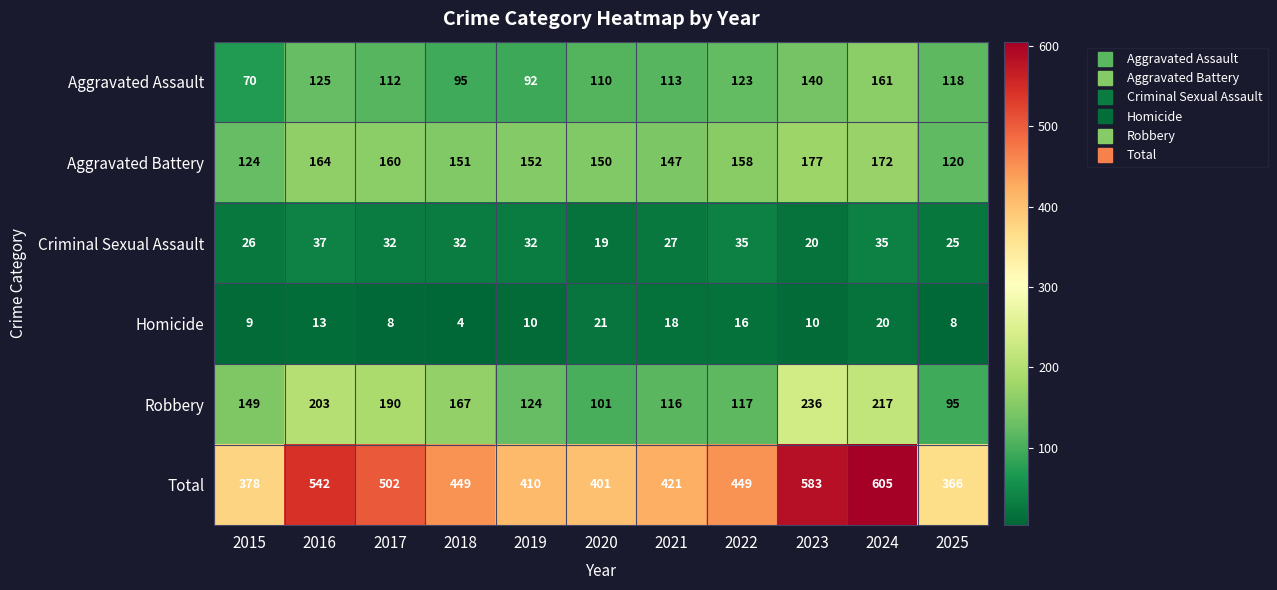

What is the difference between the maximum and second lowest values in the Homicide series?

13